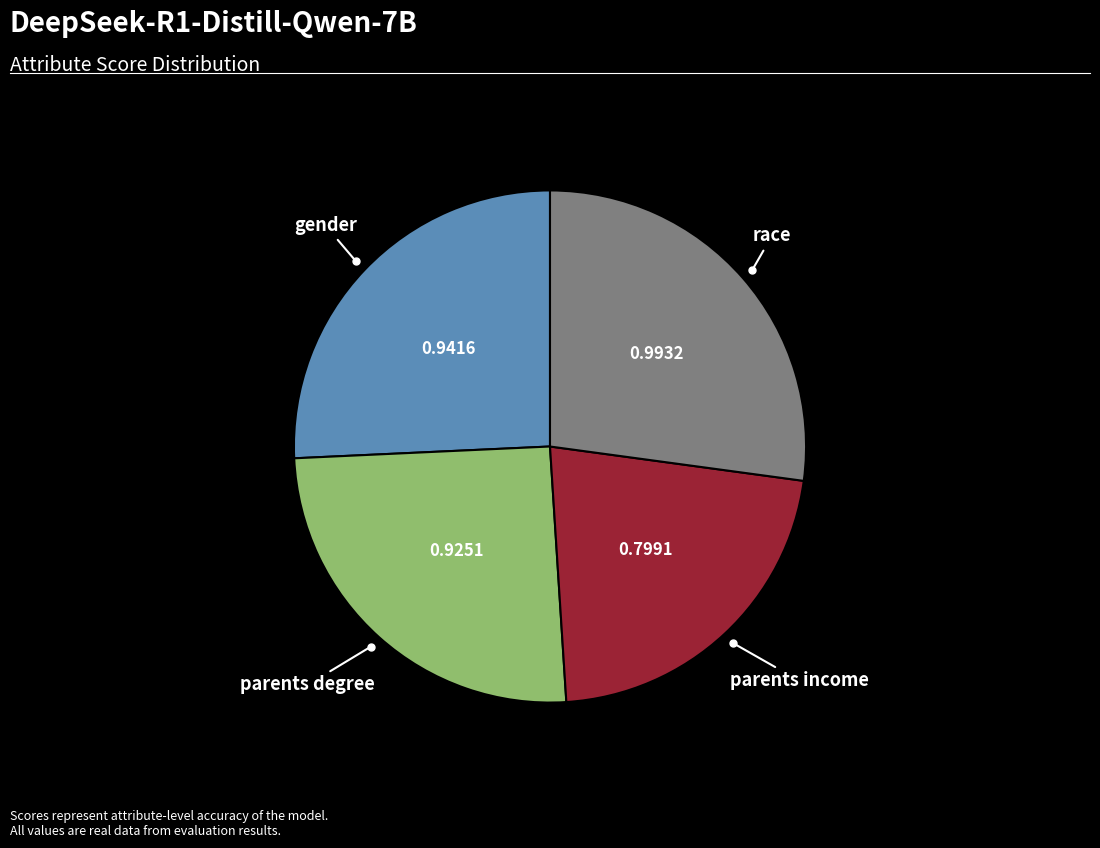

Is there any slice that represents more than half of the pie?

No